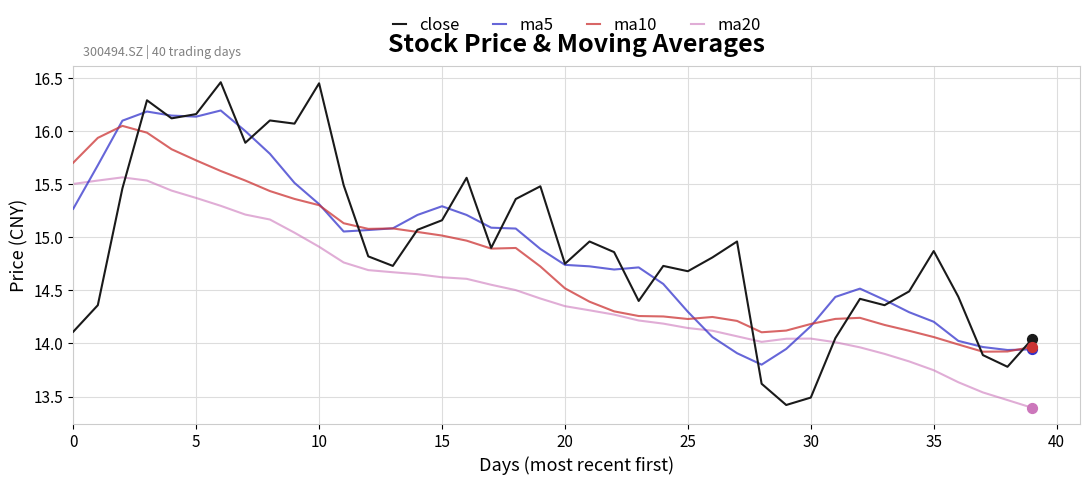

Which series has the largest range (max minus min)?

close